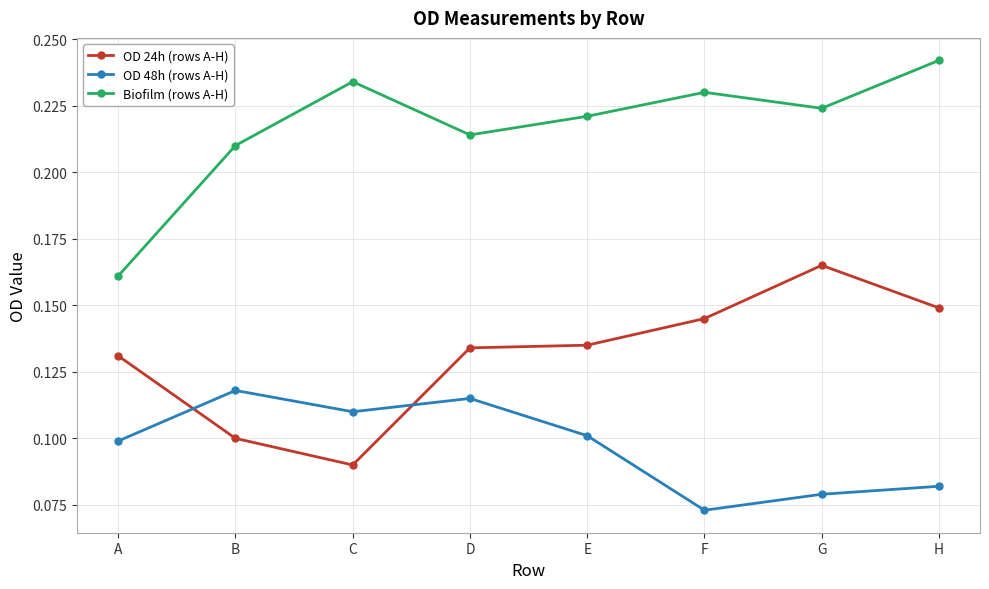

The value of OD 48h (rows A-H) at B is 0.2. True or false?

False